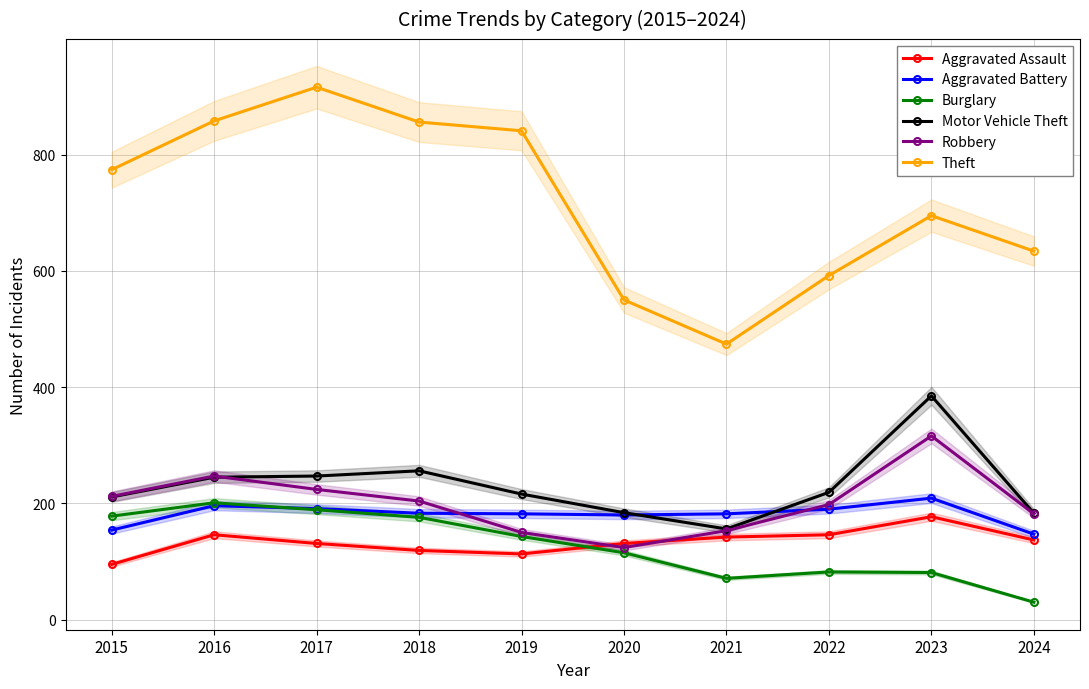

Where is the first local maximum for Aggravated Battery?

2016